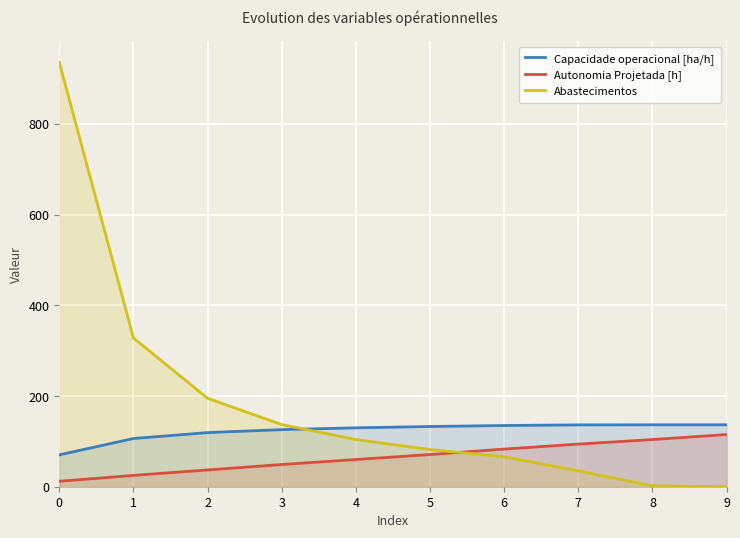

True or false: Autonomia Projetada [h] and Capacidade operacional [ha/h] intersect in this chart.

False